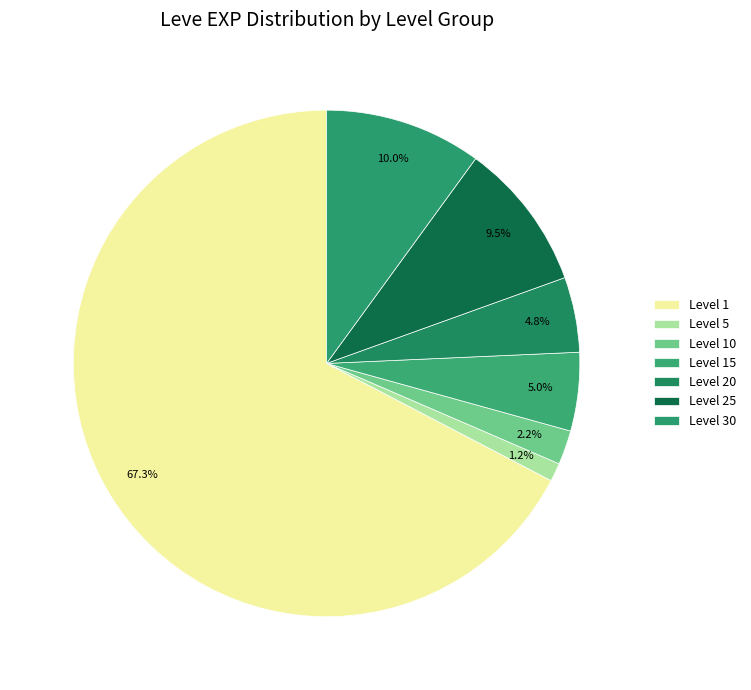

How many segments does this pie chart have?

7